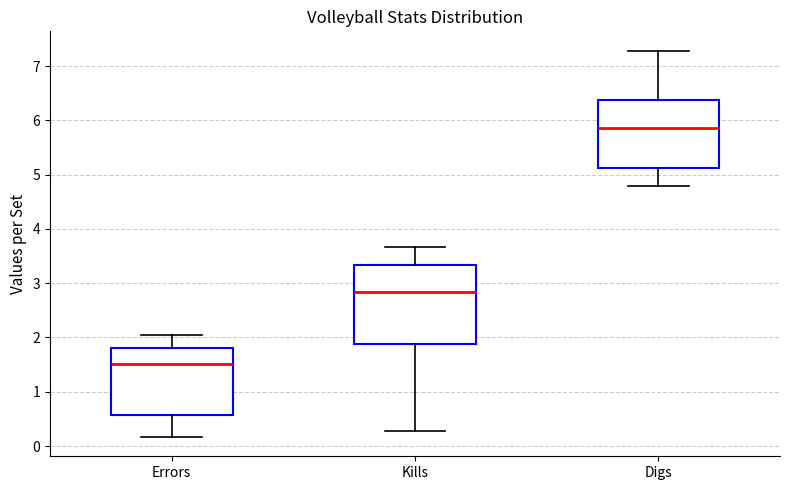

Which box is the tallest, from its lower edge to its upper edge?

Kills